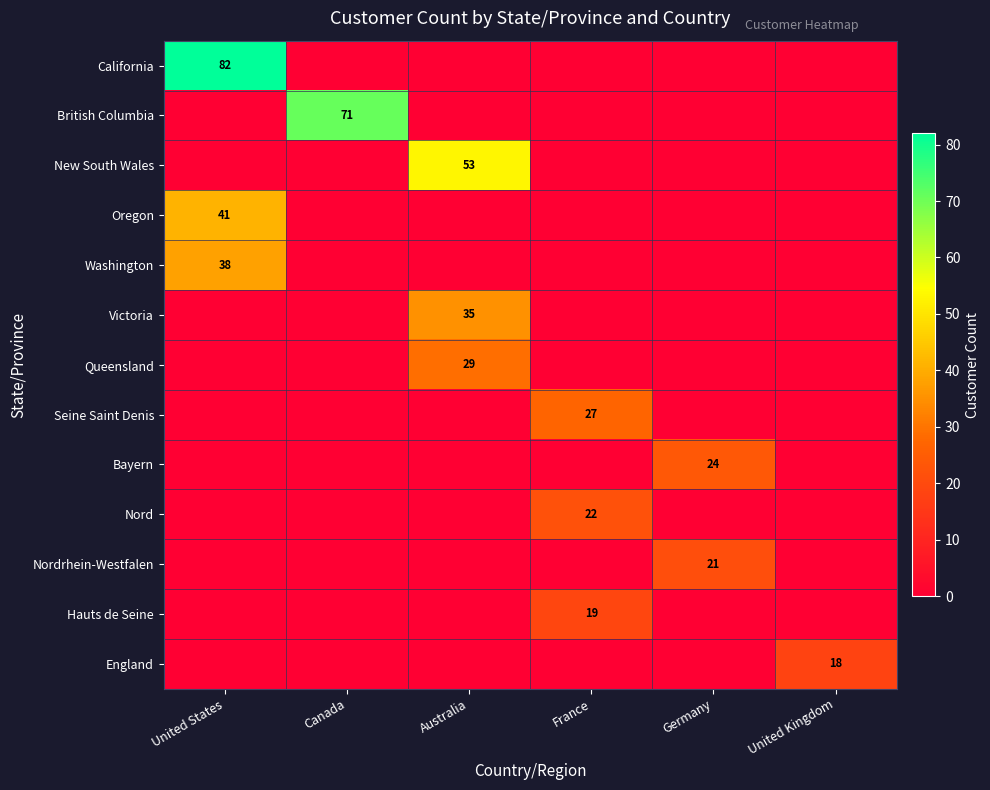

Is it true that British Columbia equals 71 at Canada?

True